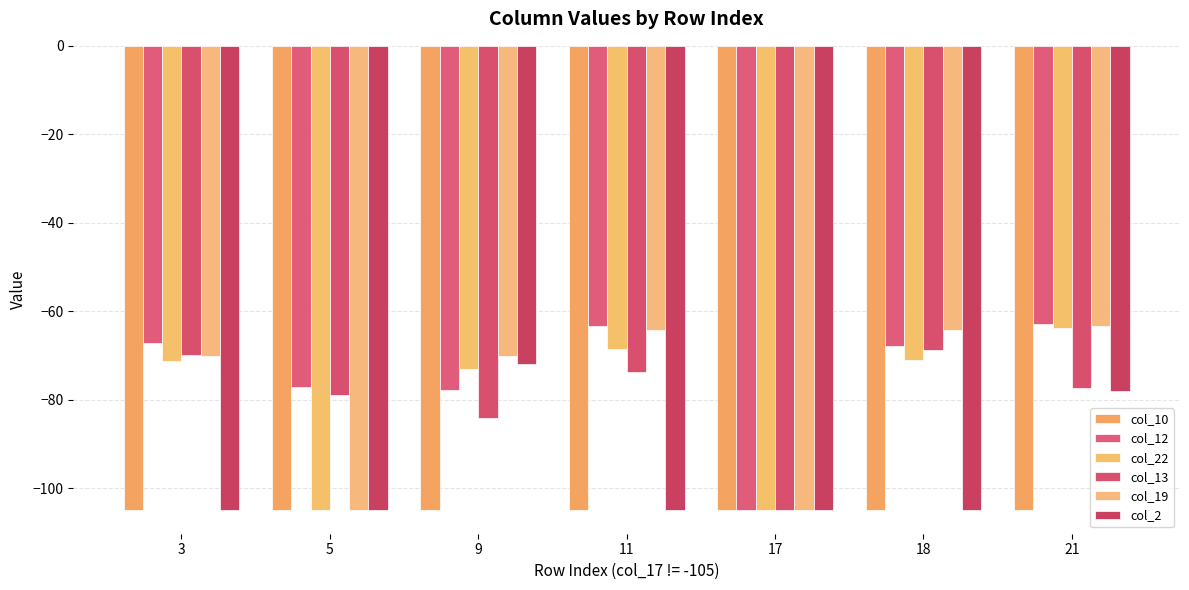

At which label does col_22 first exceed -71?

11